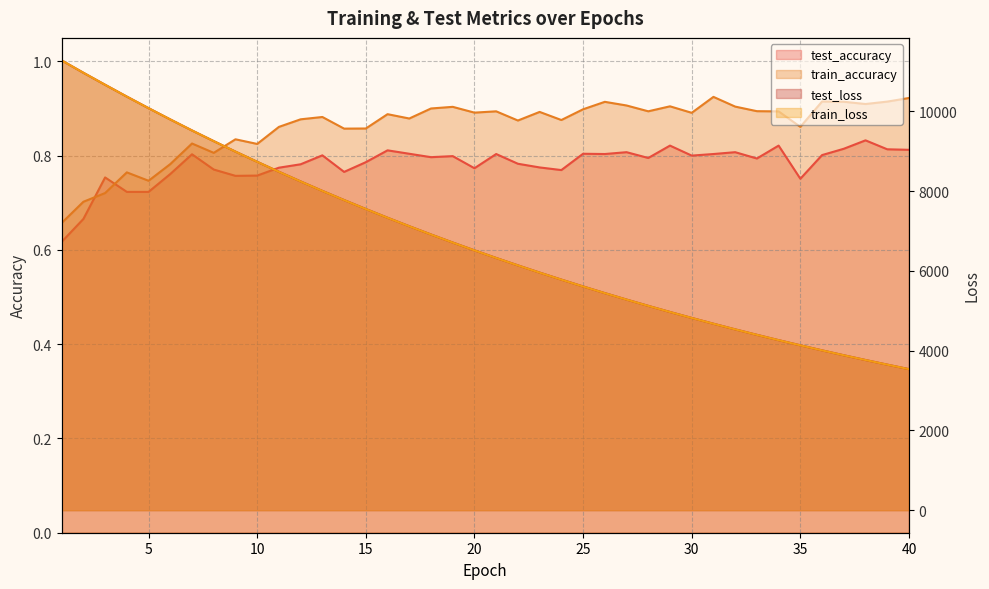

The test_loss series shows 11433.6 at 10. True or false?

False